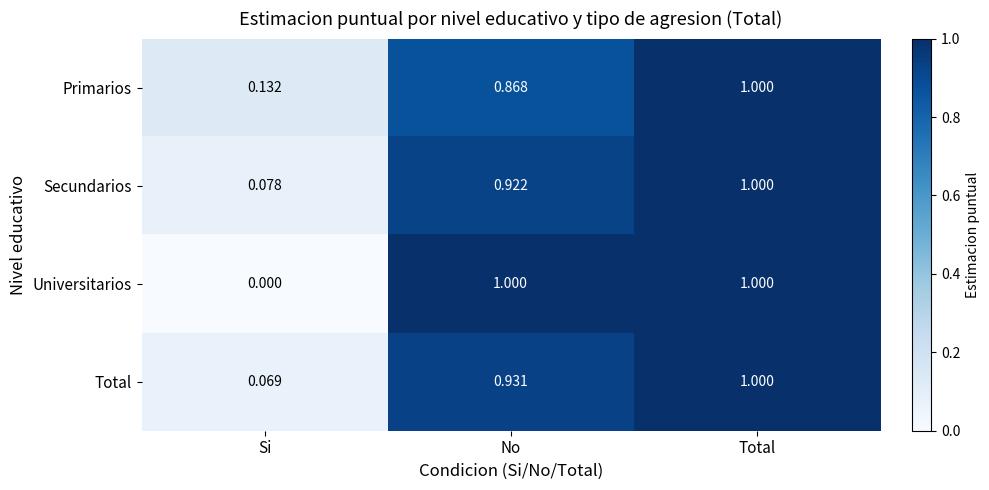

At No, list the series in order from smallest to largest.

Primarios, Secundarios, Total, Universitarios